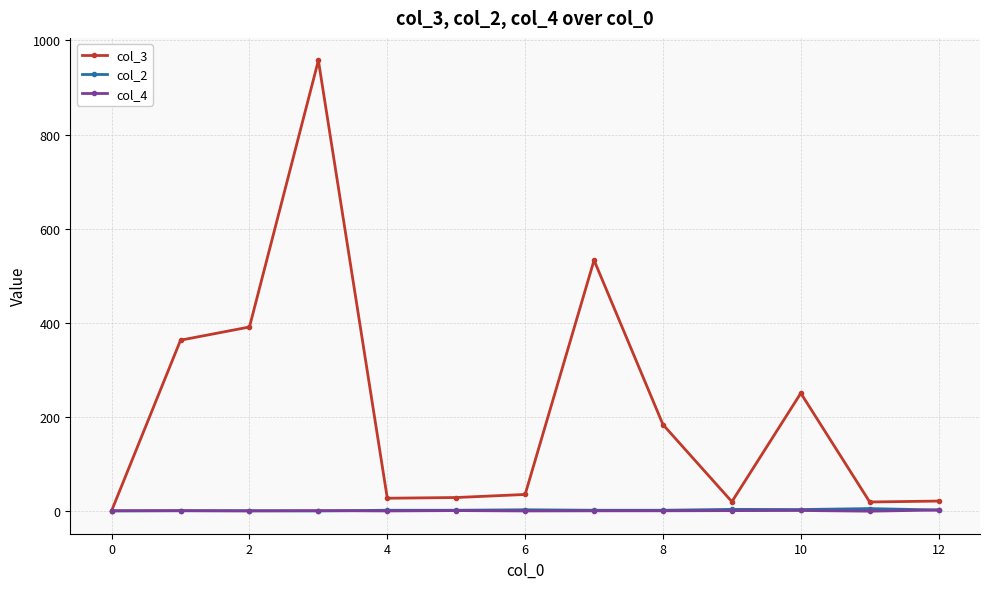

What is the maximum value shown in the chart?

957.3